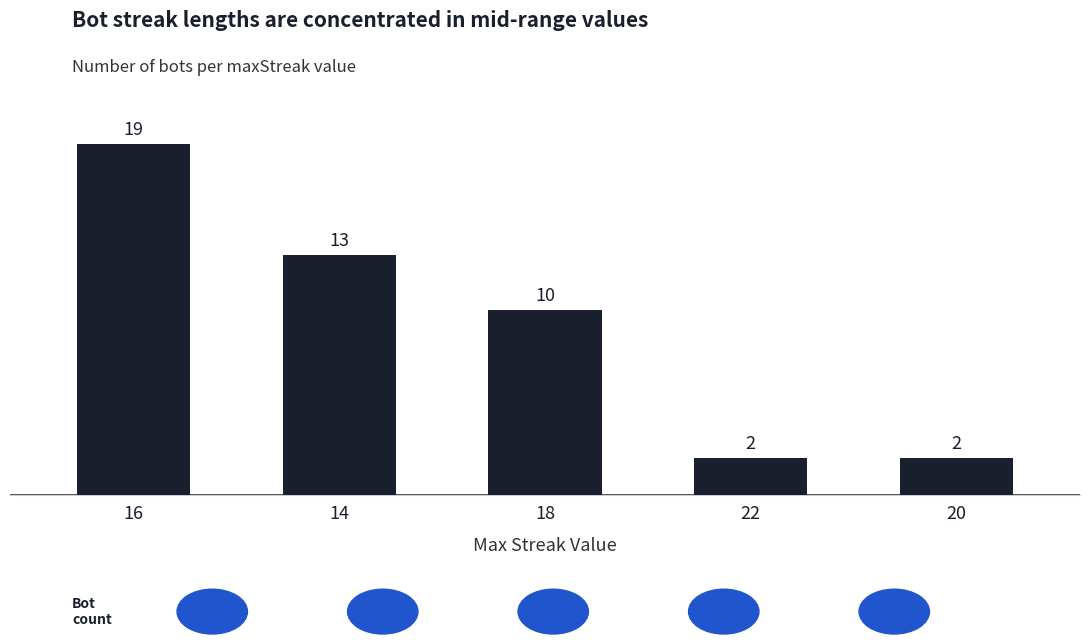

What is the change in value from 16 to 22?

-17